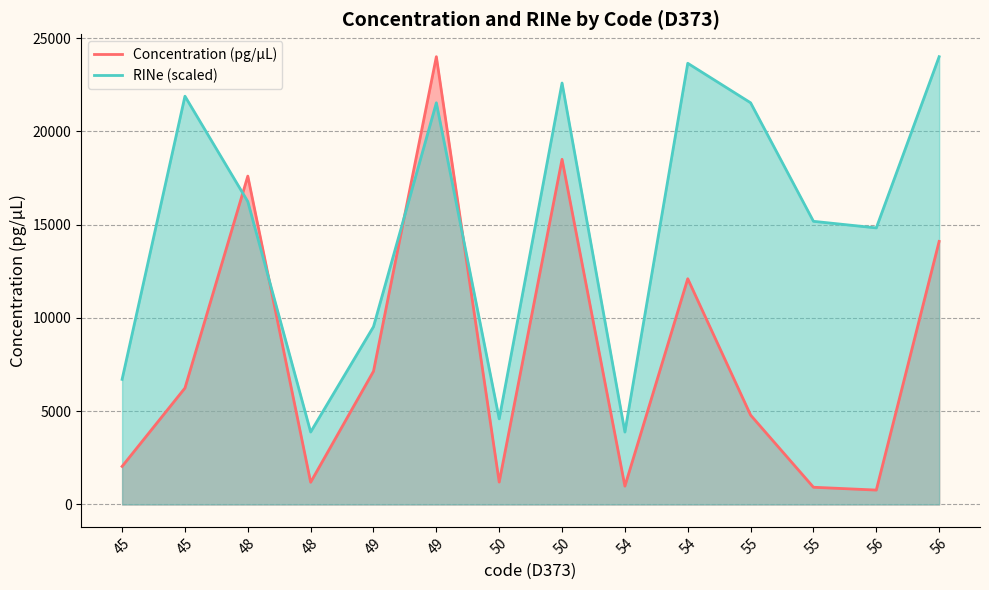

How many times do RINe (scaled) and Concentration (pg/µL) cross each other?

4